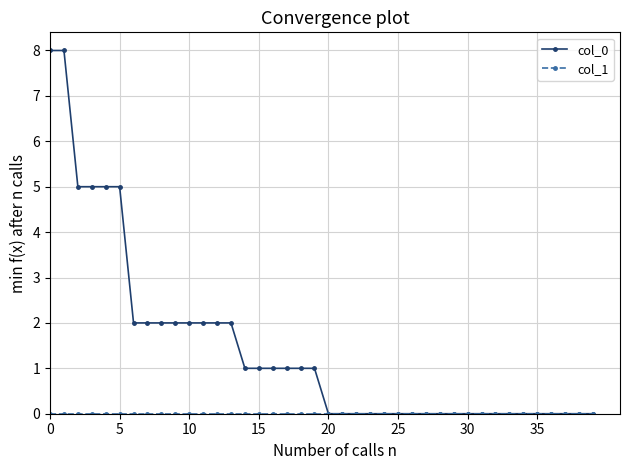

At how many categories does at least one series exceed 3?

6